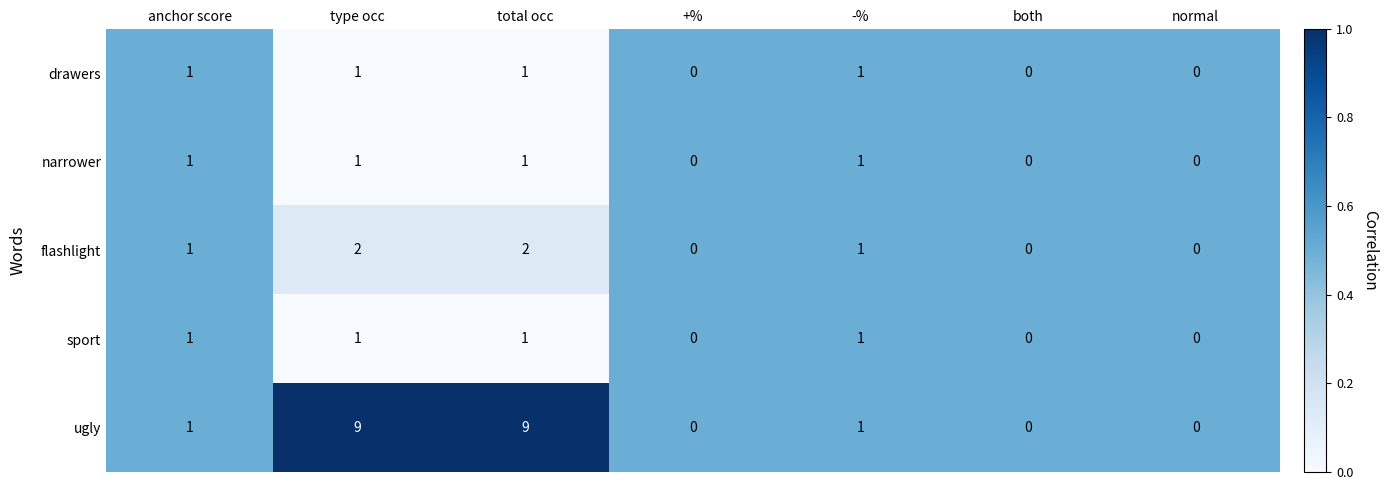

Count the sport values in the range 0 to 1.

7